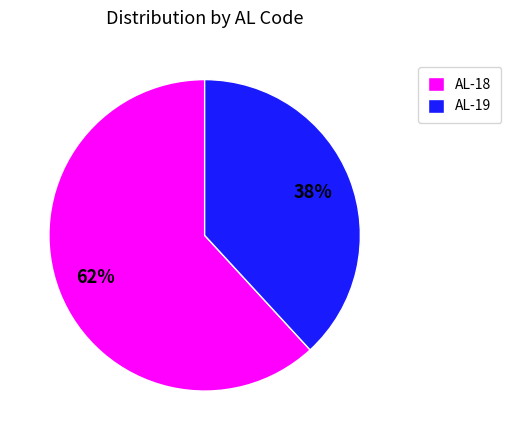

Approximately how many times larger is the value at AL-18 compared to AL-19?

1.6